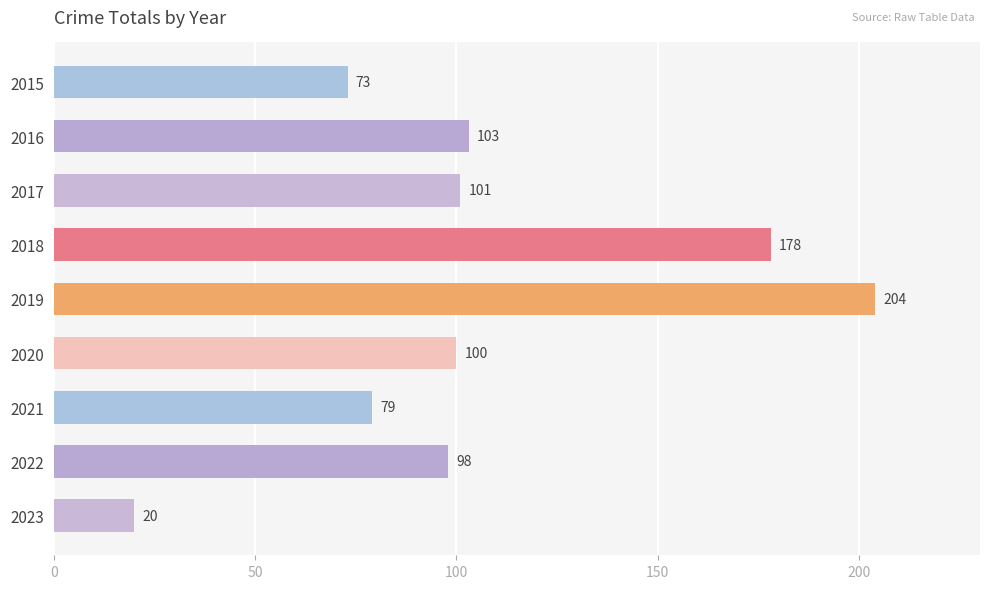

Which label corresponds to the largest value in the chart?

2019